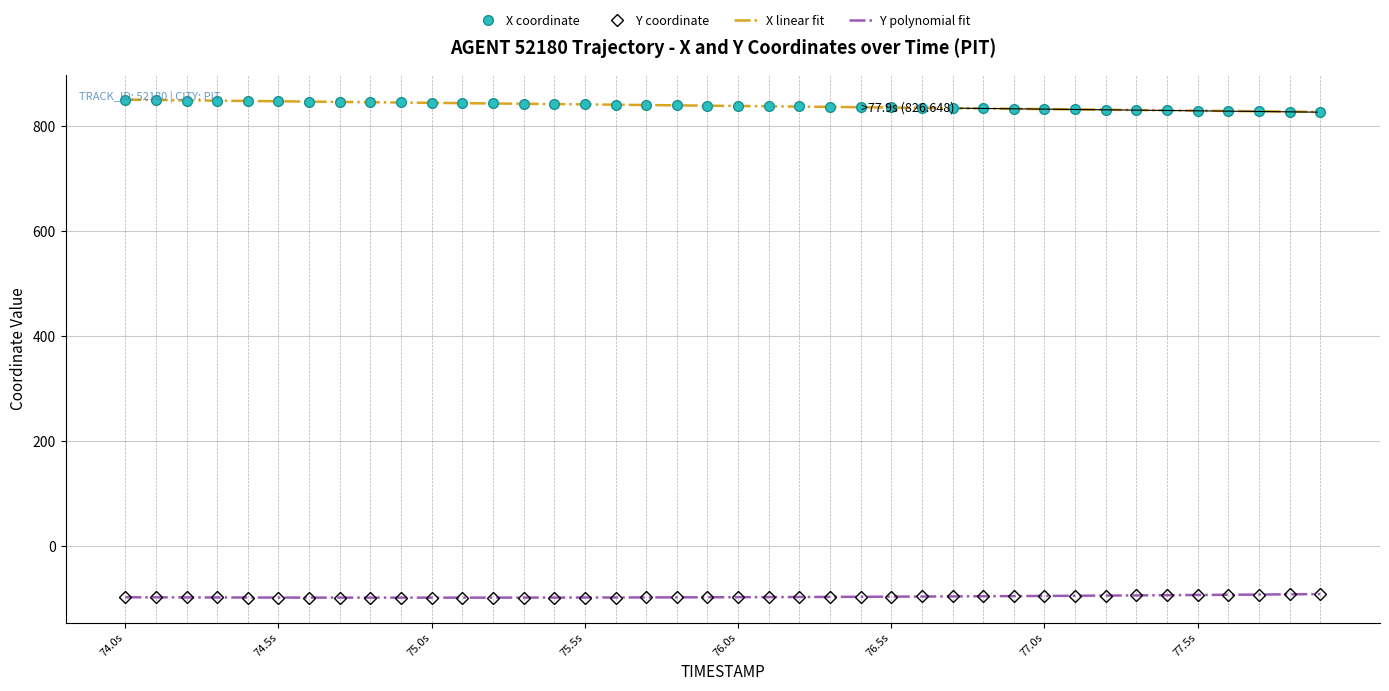

True or false: Y coordinate and X linear fit cross at least once.

False